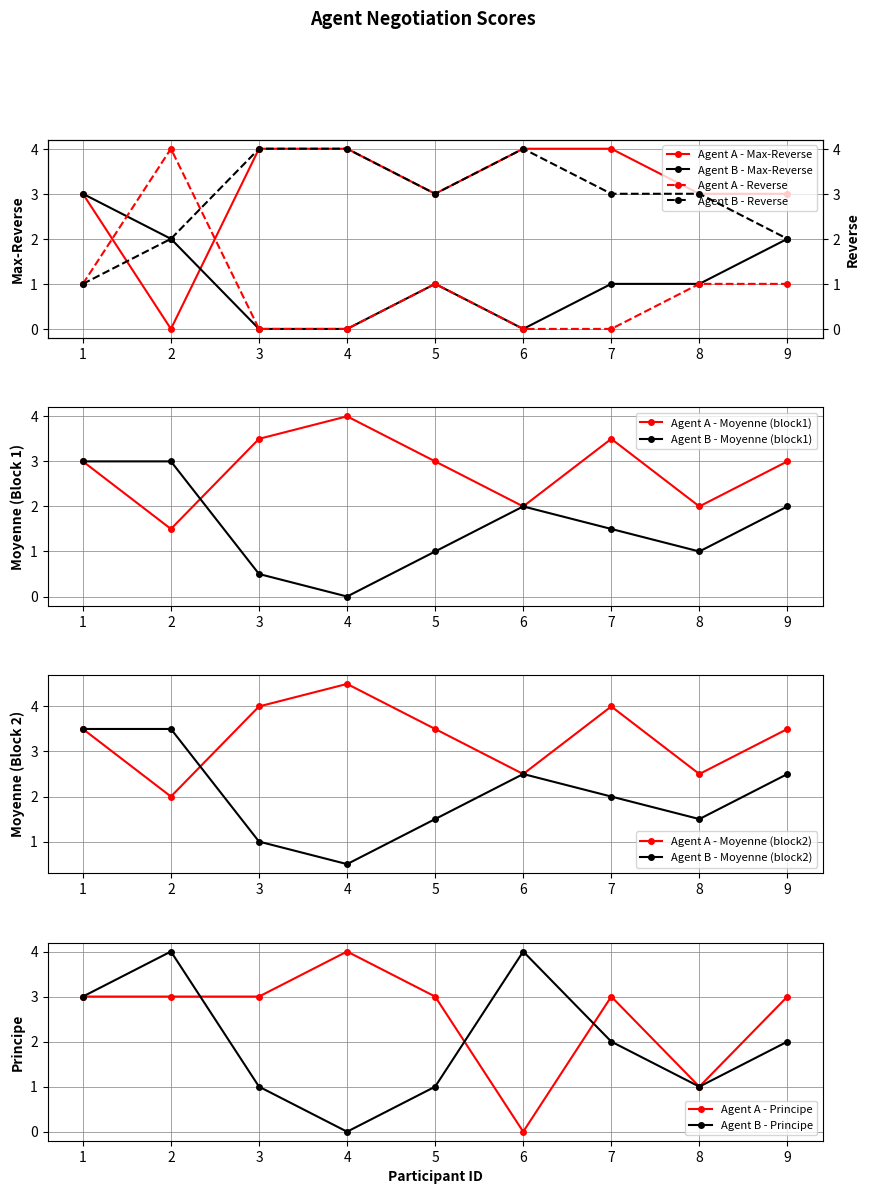

What is the difference between the Agent B - Max-Reverse values at 6 and 5?

1